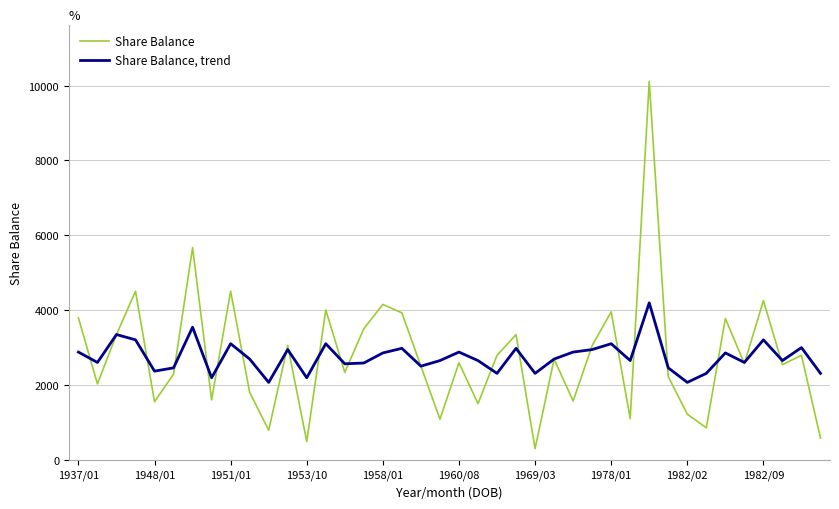

What is the highest value of the Share Balance, trend series?

4200